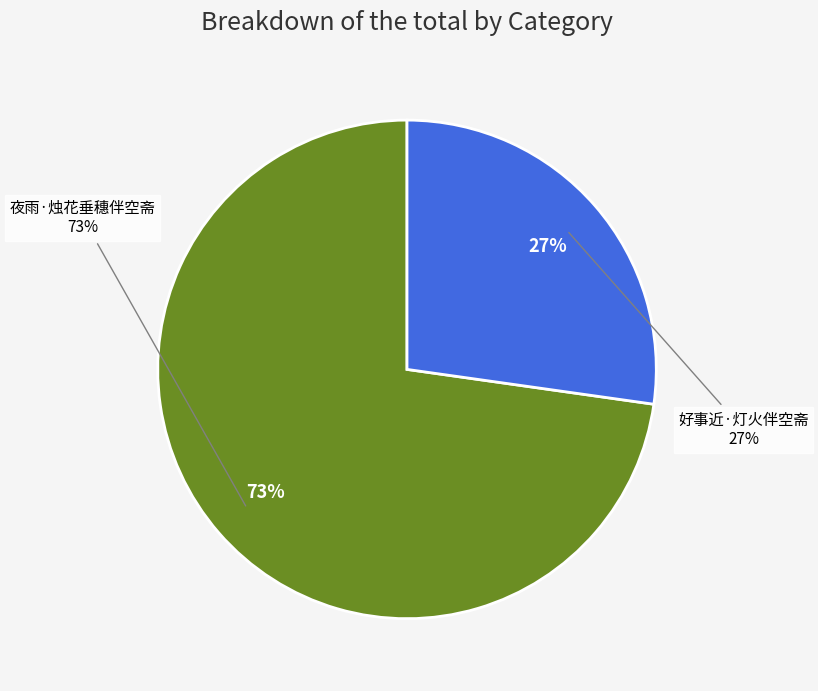

Is 夜雨·烛花垂穗伴空斋 the majority of the pie?

Yes